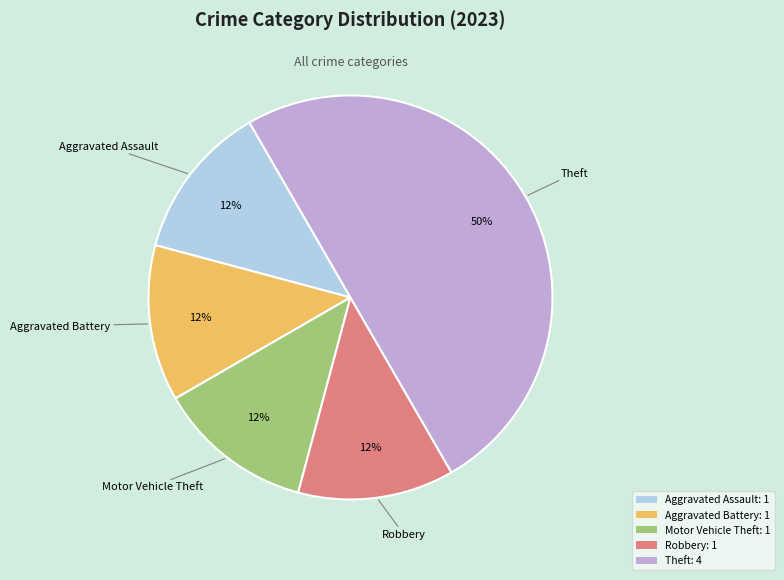

Combined, do Motor Vehicle Theft: 1 and Robbery: 1 account for over 50%?

No